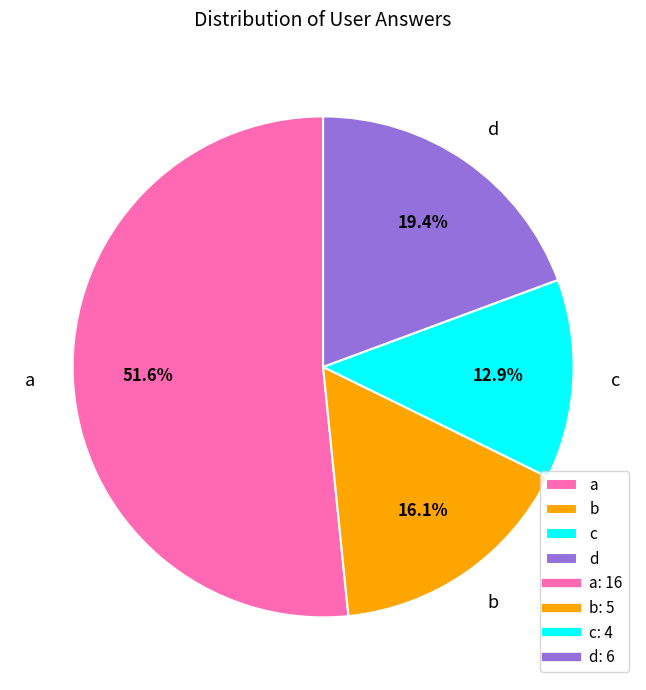

Which slice is the smallest?

c